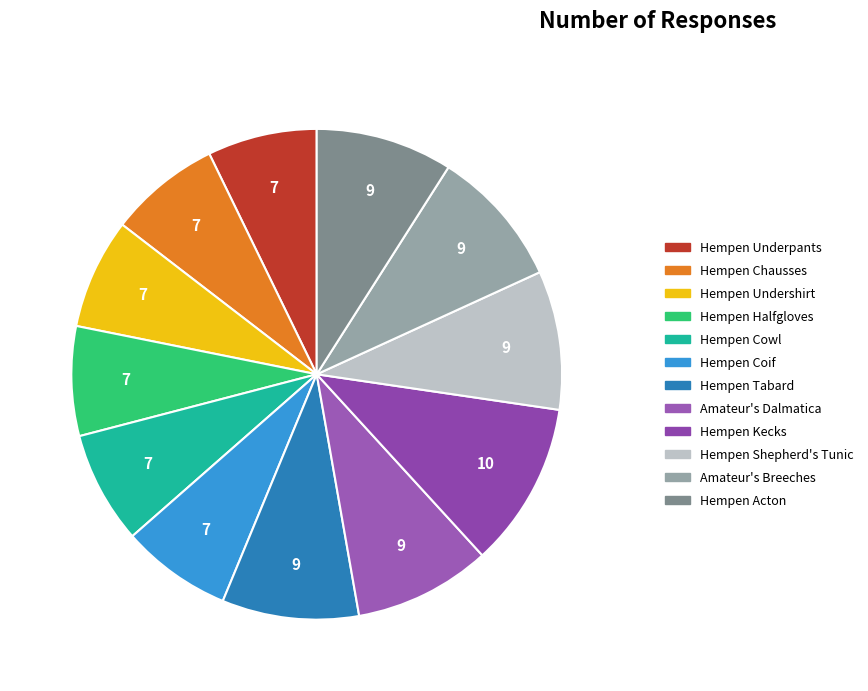

Does Hempen Shepherd's Tunic account for over 50% of the chart?

No